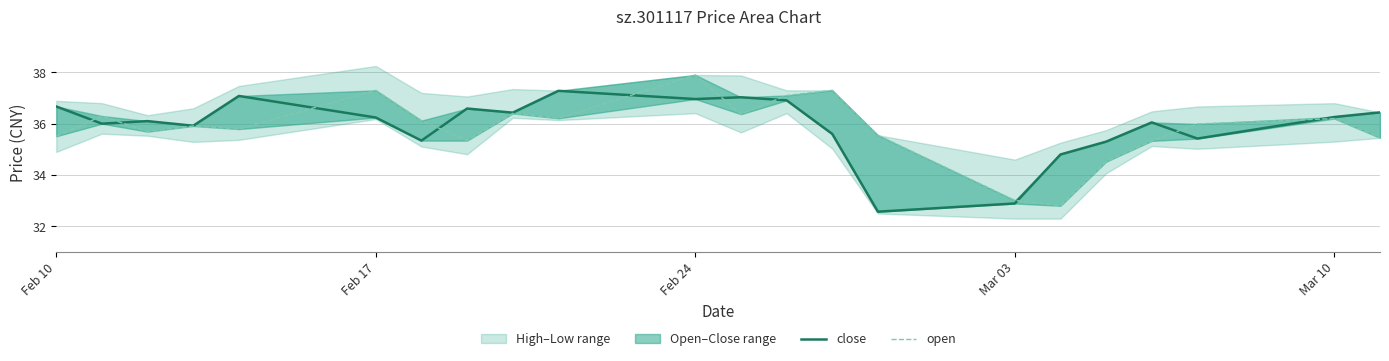

Is this an area chart (filled region under the line)?

No